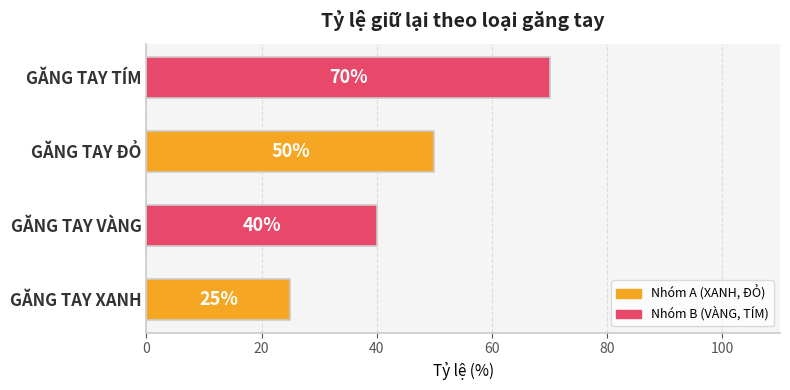

What is the sum of all values?

185